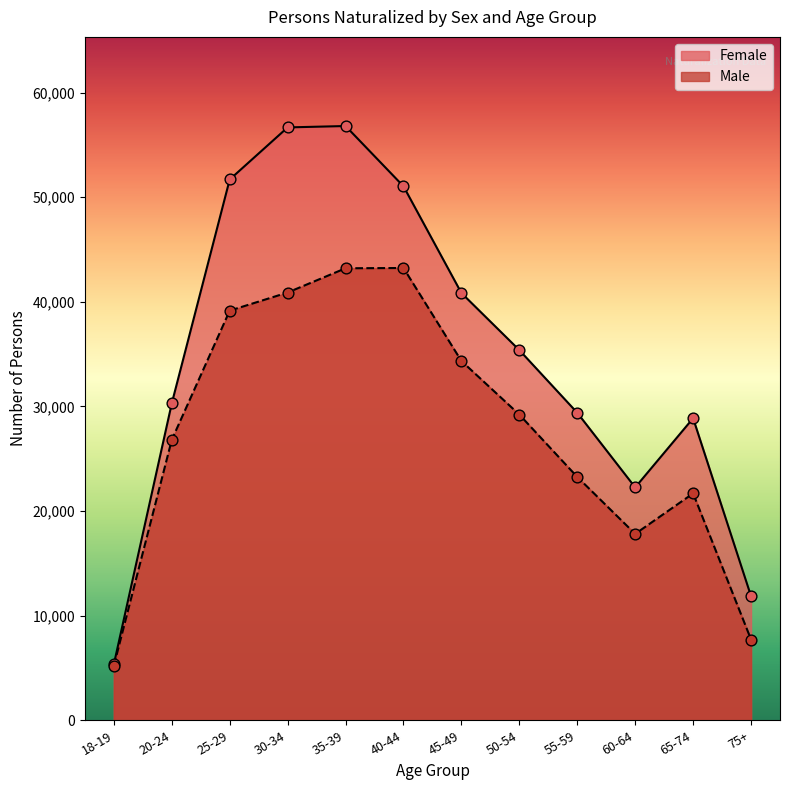

Which series reaches the minimum Y coordinate?

Male